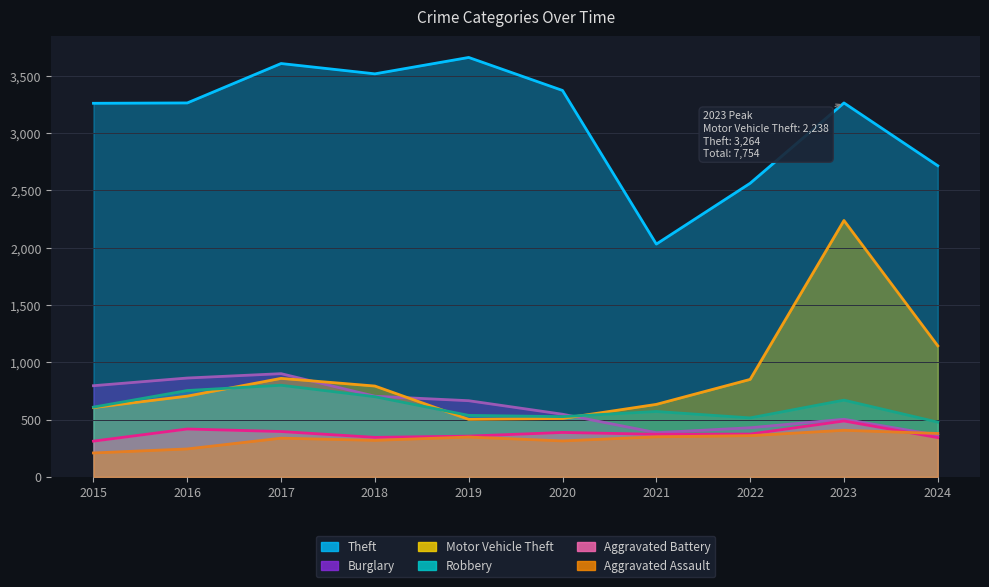

Count the number of categories in the chart.

10